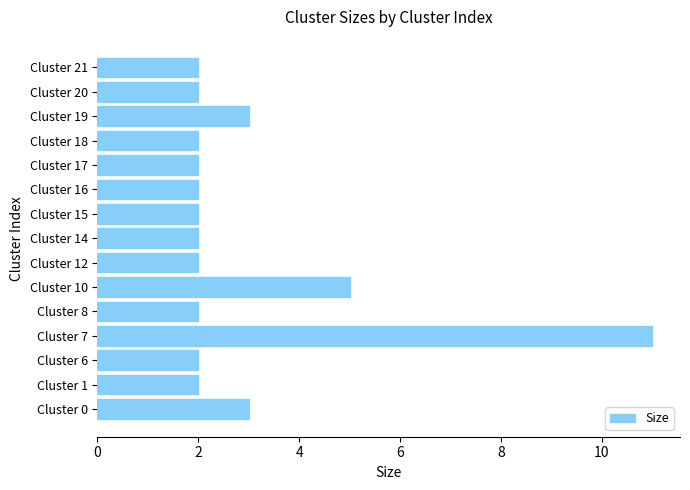

Reading bottom to top, extract all data points from this chart.

3	2	2	11	2	5	2	2	2	2	2	2	3	2	2